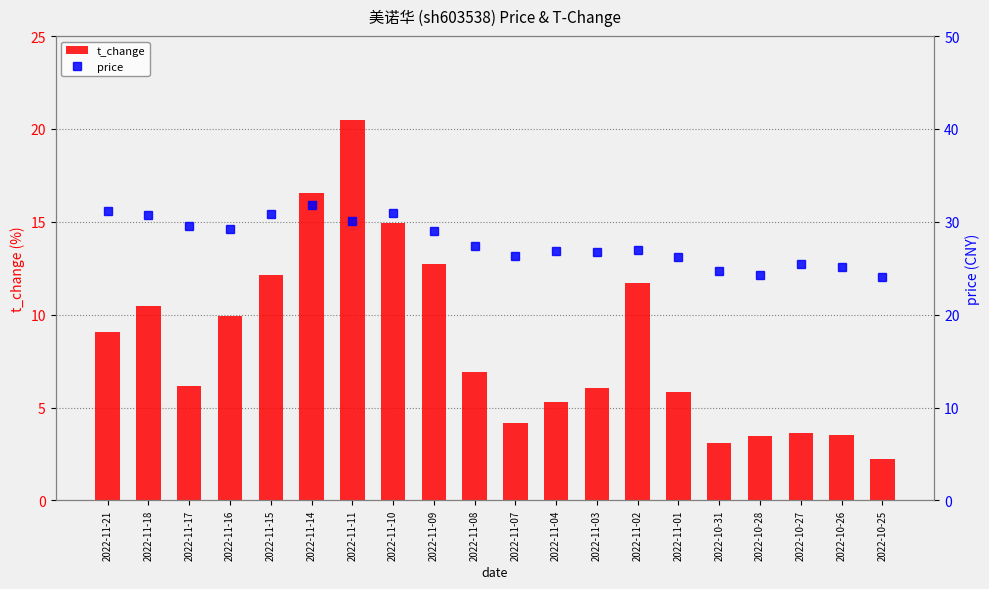

What value does the price series have at 2022-11-02?

27.0